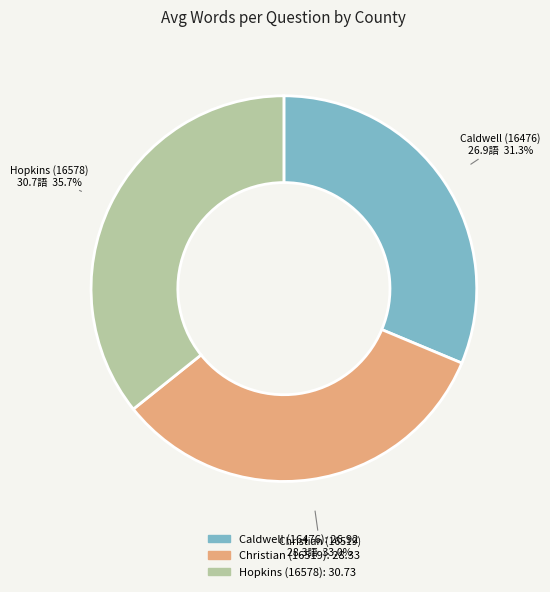

What percentage is the Caldwell (16476) slice, to the nearest percent?

31%